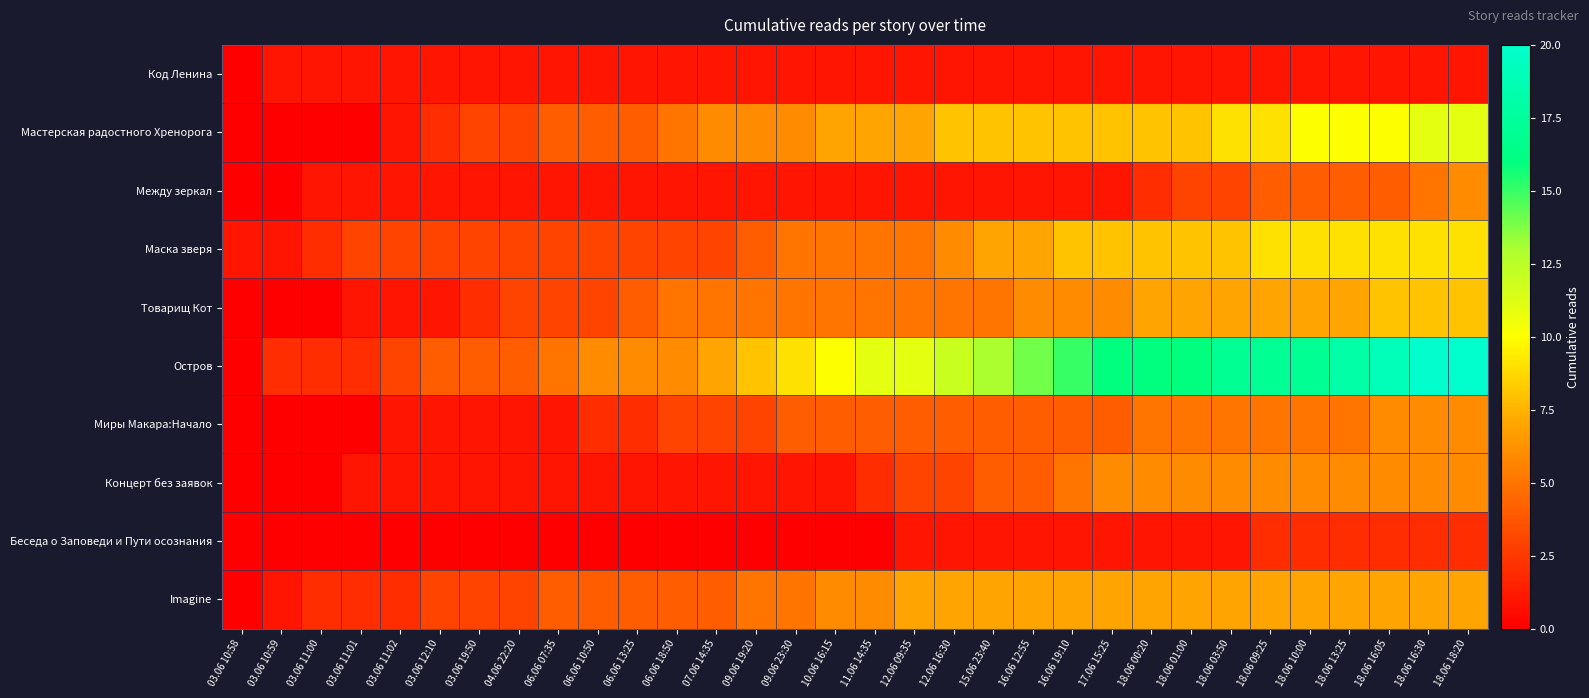

Reading right to left, transcribe all the data shown in this chart.

Код Ленина: 18.06 18:20=1	18.06 16:30=1	18.06 16:05=1	18.06 13:25=1	18.06 10:00=1	18.06 09:25=1	18.06 03:50=1	18.06 01:00=1	18.06 00:20=1	17.06 15:25=1	16.06 19:10=1	16.06 12:55=1	15.06 23:40=1	12.06 16:30=1	12.06 09:35=1	11.06 14:35=1	10.06 16:15=1	09.06 23:30=1	09.06 19:20=1	07.06 14:35=1	06.06 18:50=1	06.06 13:25=1	06.06 10:50=1	06.06 07:35=1	04.06 22:20=1	03.06 19:50=1	03.06 12:10=1	03.06 11:02=1	03.06 11:01=1	03.06 11:00=1	03.06 10:59=1	03.06 10:58=0
Мастерская радостного Хренорога: 18.06 18:20=11	18.06 16:30=11	18.06 16:05=10	18.06 13:25=10	18.06 10:00=10	18.06 09:25=9	18.06 03:50=9	18.06 01:00=8	18.06 00:20=8	17.06 15:25=8	16.06 19:10=8	16.06 12:55=8	15.06 23:40=8	12.06 16:30=8	12.06 09:35=7	11.06 14:35=7	10.06 16:15=7	09.06 23:30=6	09.06 19:20=6	07.06 14:35=6	06.06 18:50=5	06.06 13:25=4	06.06 10:50=4	06.06 07:35=4	04.06 22:20=3	03.06 19:50=3	03.06 12:10=2	03.06 11:02=1	03.06 11:01=0	03.06 11:00=0	03.06 10:59=0	03.06 10:58=0
Между зеркал: 18.06 18:20=6	18.06 16:30=5	18.06 16:05=4	18.06 13:25=4	18.06 10:00=4	18.06 09:25=4	18.06 03:50=3	18.06 01:00=3	18.06 00:20=2	17.06 15:25=1	16.06 19:10=1	16.06 12:55=1	15.06 23:40=1	12.06 16:30=1	12.06 09:35=1	11.06 14:35=1	10.06 16:15=1	09.06 23:30=1	09.06 19:20=1	07.06 14:35=1	06.06 18:50=1	06.06 13:25=1	06.06 10:50=1	06.06 07:35=1	04.06 22:20=1	03.06 19:50=1	03.06 12:10=1	03.06 11:02=1	03.06 11:01=1	03.06 11:00=1	03.06 10:59=0	03.06 10:58=0
Маска зверя: 18.06 18:20=9	18.06 16:30=9	18.06 16:05=9	18.06 13:25=9	18.06 10:00=9	18.06 09:25=9	18.06 03:50=8	18.06 01:00=8	18.06 00:20=8	17.06 15:25=8	16.06 19:10=8	16.06 12:55=7	15.06 23:40=7	12.06 16:30=6	12.06 09:35=5	11.06 14:35=5	10.06 16:15=5	09.06 23:30=5	09.06 19:20=4	07.06 14:35=3	06.06 18:50=3	06.06 13:25=3	06.06 10:50=3	06.06 07:35=3	04.06 22:20=3	03.06 19:50=3	03.06 12:10=3	03.06 11:02=3	03.06 11:01=3	03.06 11:00=2	03.06 10:59=1	03.06 10:58=1
Товарищ Кот: 18.06 18:20=8	18.06 16:30=8	18.06 16:05=8	18.06 13:25=7	18.06 10:00=7	18.06 09:25=7	18.06 03:50=7	18.06 01:00=7	18.06 00:20=7	17.06 15:25=6	16.06 19:10=6	16.06 12:55=6	15.06 23:40=5	12.06 16:30=5	12.06 09:35=5	11.06 14:35=5	10.06 16:15=5	09.06 23:30=5	09.06 19:20=5	07.06 14:35=5	06.06 18:50=5	06.06 13:25=4	06.06 10:50=3	06.06 07:35=3	04.06 22:20=3	03.06 19:50=2	03.06 12:10=1	03.06 11:02=1	03.06 11:01=1	03.06 11:00=0	03.06 10:59=0	03.06 10:58=0
Остров: 18.06 18:20=20	18.06 16:30=20	18.06 16:05=19	18.06 13:25=18	18.06 10:00=17	18.06 09:25=17	18.06 03:50=17	18.06 01:00=16	18.06 00:20=16	17.06 15:25=16	16.06 19:10=15	16.06 12:55=14	15.06 23:40=13	12.06 16:30=12	12.06 09:35=11	11.06 14:35=11	10.06 16:15=10	09.06 23:30=9	09.06 19:20=8	07.06 14:35=7	06.06 18:50=6	06.06 13:25=6	06.06 10:50=6	06.06 07:35=5	04.06 22:20=4	03.06 19:50=4	03.06 12:10=4	03.06 11:02=3	03.06 11:01=2	03.06 11:00=2	03.06 10:59=2	03.06 10:58=0
Миры Макара:Начало: 18.06 18:20=6	18.06 16:30=6	18.06 16:05=6	18.06 13:25=5	18.06 10:00=5	18.06 09:25=5	18.06 03:50=5	18.06 01:00=5	18.06 00:20=5	17.06 15:25=4	16.06 19:10=4	16.06 12:55=4	15.06 23:40=4	12.06 16:30=4	12.06 09:35=4	11.06 14:35=4	10.06 16:15=4	09.06 23:30=4	09.06 19:20=3	07.06 14:35=3	06.06 18:50=3	06.06 13:25=2	06.06 10:50=2	06.06 07:35=1	04.06 22:20=1	03.06 19:50=1	03.06 12:10=1	03.06 11:02=1	03.06 11:01=0	03.06 11:00=0	03.06 10:59=0	03.06 10:58=0
Концерт без заявок: 18.06 18:20=6	18.06 16:30=6	18.06 16:05=6	18.06 13:25=6	18.06 10:00=6	18.06 09:25=6	18.06 03:50=6	18.06 01:00=6	18.06 00:20=6	17.06 15:25=6	16.06 19:10=5	16.06 12:55=4	15.06 23:40=4	12.06 16:30=3	12.06 09:35=3	11.06 14:35=2	10.06 16:15=1	09.06 23:30=1	09.06 19:20=1	07.06 14:35=1	06.06 18:50=1	06.06 13:25=1	06.06 10:50=1	06.06 07:35=1	04.06 22:20=1	03.06 19:50=1	03.06 12:10=1	03.06 11:02=1	03.06 11:01=1	03.06 11:00=0	03.06 10:59=0	03.06 10:58=0
Беседа о Заповеди и Пути осознания: 18.06 18:20=2	18.06 16:30=2	18.06 16:05=2	18.06 13:25=2	18.06 10:00=2	18.06 09:25=2	18.06 03:50=1	18.06 01:00=1	18.06 00:20=1	17.06 15:25=1	16.06 19:10=1	16.06 12:55=1	15.06 23:40=1	12.06 16:30=1	12.06 09:35=1	11.06 14:35=0	10.06 16:15=0	09.06 23:30=0	09.06 19:20=0	07.06 14:35=0	06.06 18:50=0	06.06 13:25=0	06.06 10:50=0	06.06 07:35=0	04.06 22:20=0	03.06 19:50=0	03.06 12:10=0	03.06 11:02=0	03.06 11:01=0	03.06 11:00=0	03.06 10:59=0	03.06 10:58=0
Imagine: 18.06 18:20=7	18.06 16:30=7	18.06 16:05=7	18.06 13:25=7	18.06 10:00=7	18.06 09:25=7	18.06 03:50=7	18.06 01:00=7	18.06 00:20=7	17.06 15:25=7	16.06 19:10=7	16.06 12:55=7	15.06 23:40=7	12.06 16:30=7	12.06 09:35=7	11.06 14:35=6	10.06 16:15=6	09.06 23:30=5	09.06 19:20=5	07.06 14:35=4	06.06 18:50=4	06.06 13:25=4	06.06 10:50=4	06.06 07:35=4	04.06 22:20=3	03.06 19:50=3	03.06 12:10=3	03.06 11:02=2	03.06 11:01=2	03.06 11:00=2	03.06 10:59=1	03.06 10:58=0